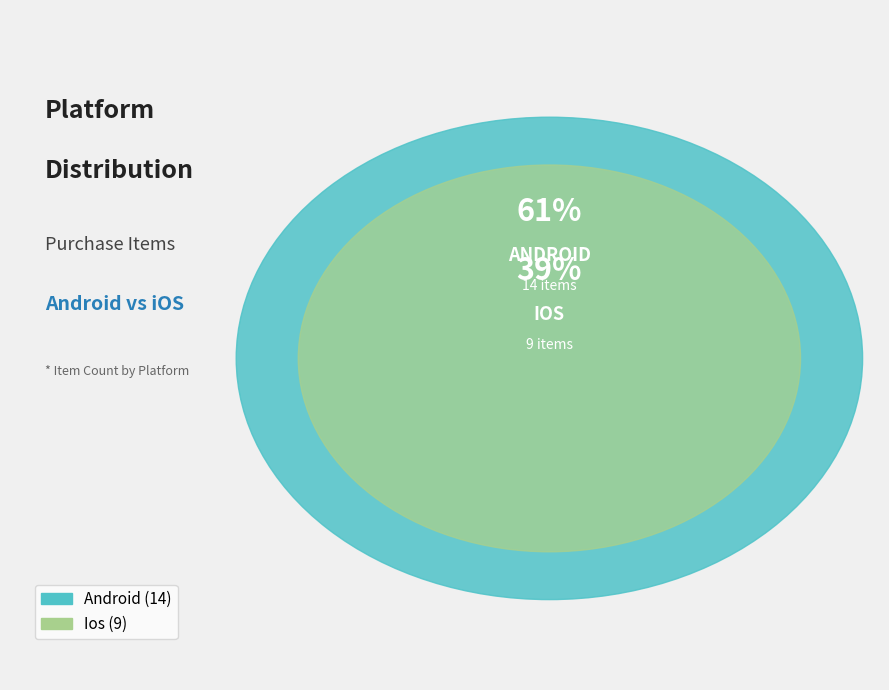

Count the number of slices in the pie.

2